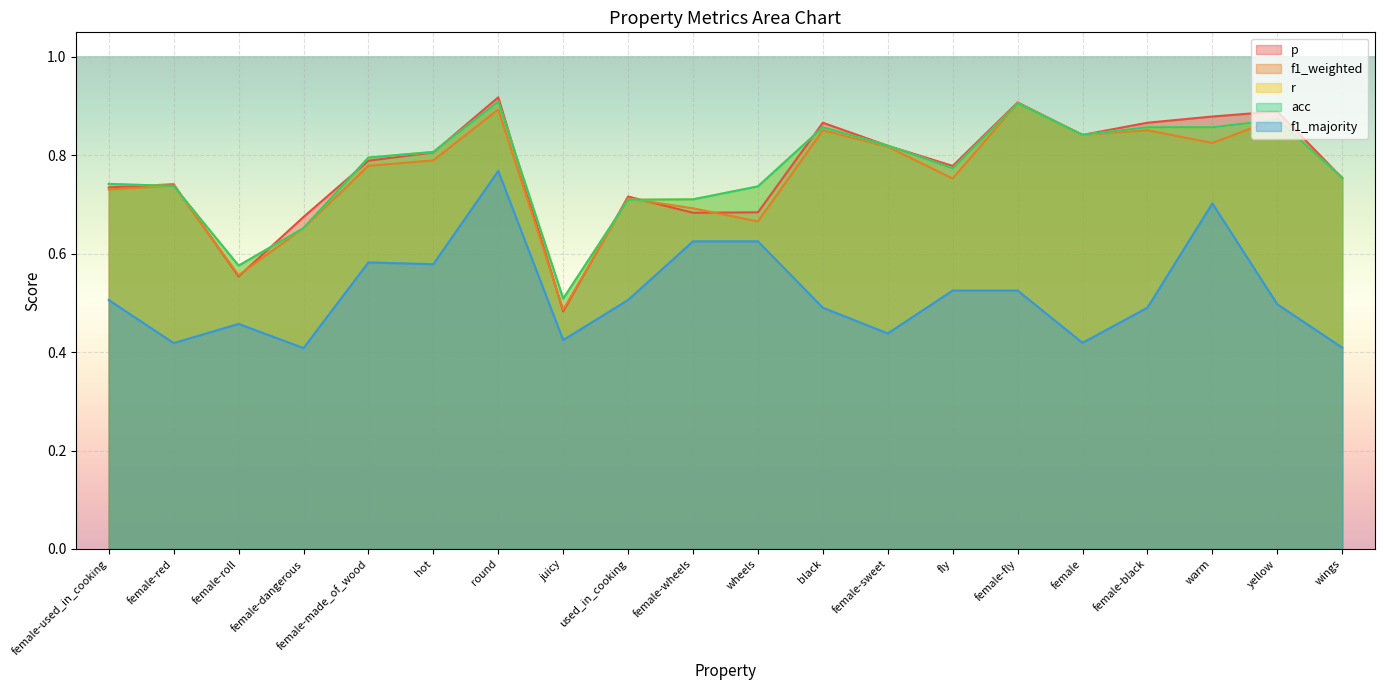

Which category has the highest value in the f1_weighted series?

female-fly